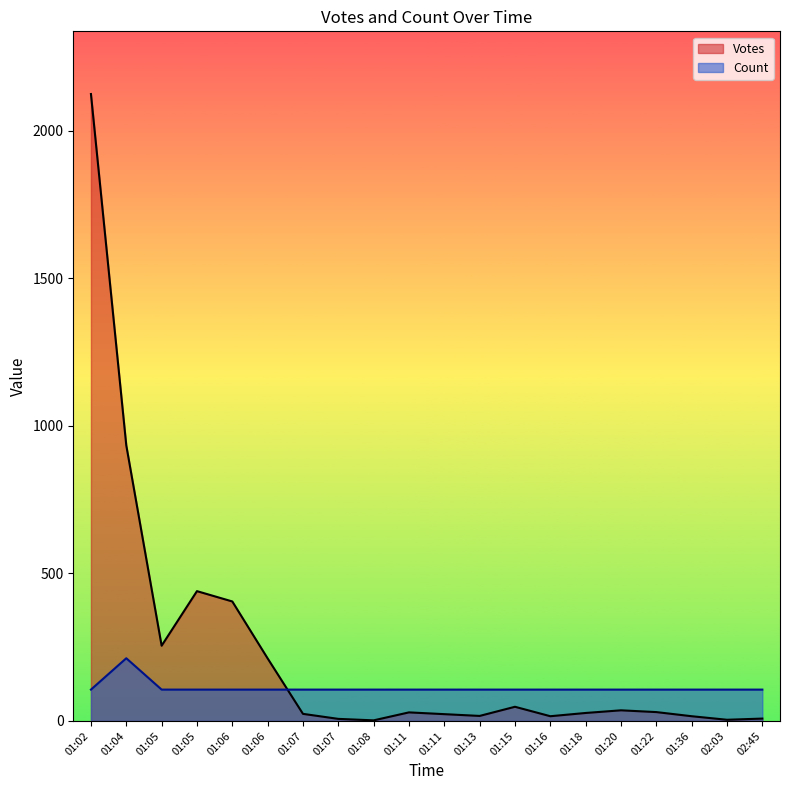

What is the difference between the maximum and minimum values in the Count series?

106.2